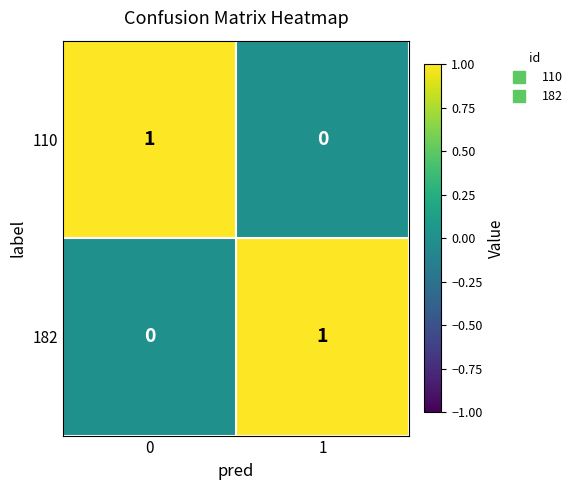

The value of 110 at 1 is 0. True or false?

True